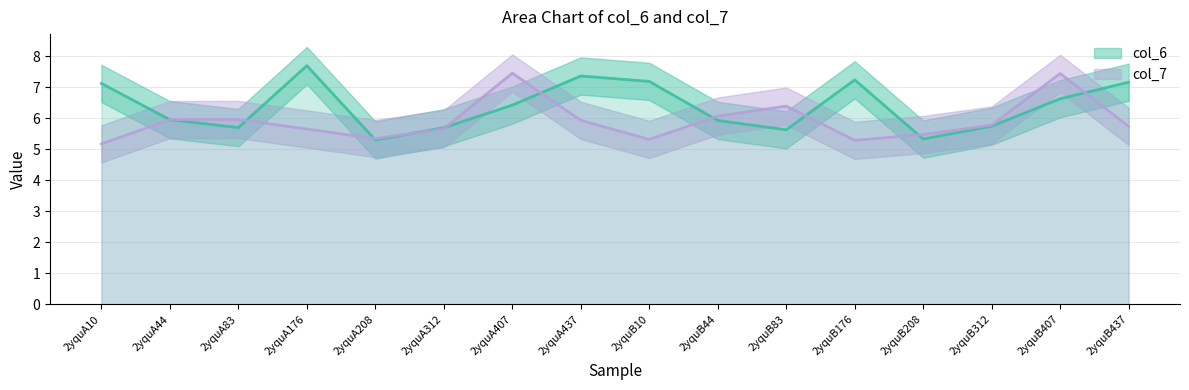

Between 2yquA10 and 2yquB44, which series saw the biggest shift?

col_6